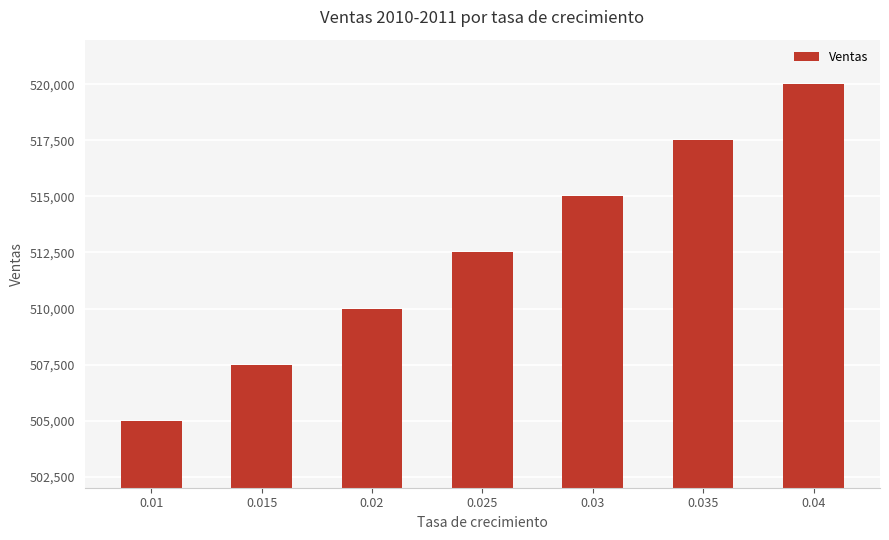

What is the label of the 1st bar from the left?

0.01